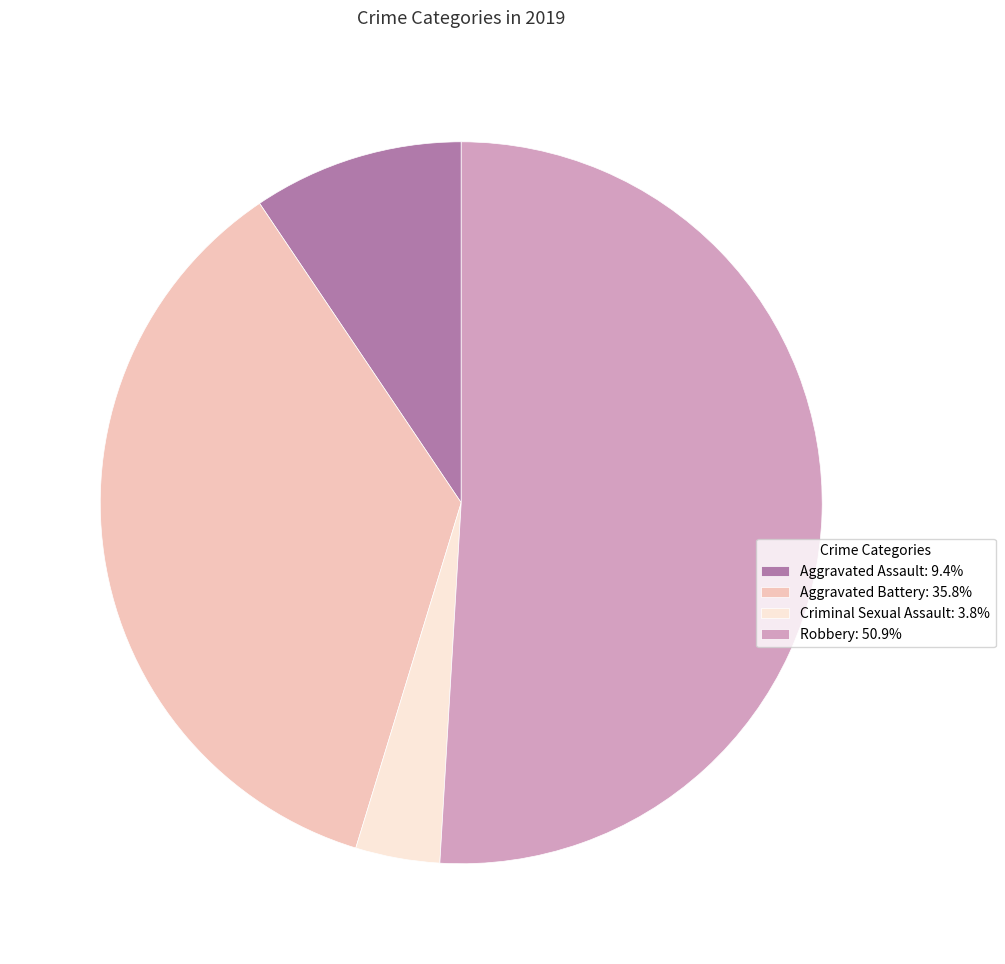

Approximately how many times larger is the value at Criminal Sexual Assault compared to Aggravated Assault?

0.4